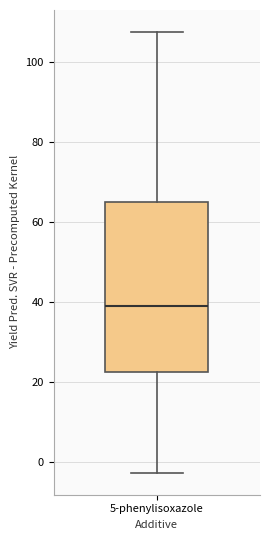

Where does the median line of the box for 5-phenylisoxazole sit on the y-axis? The values are not printed on the chart, so give them approximately, as read against the axis.

38